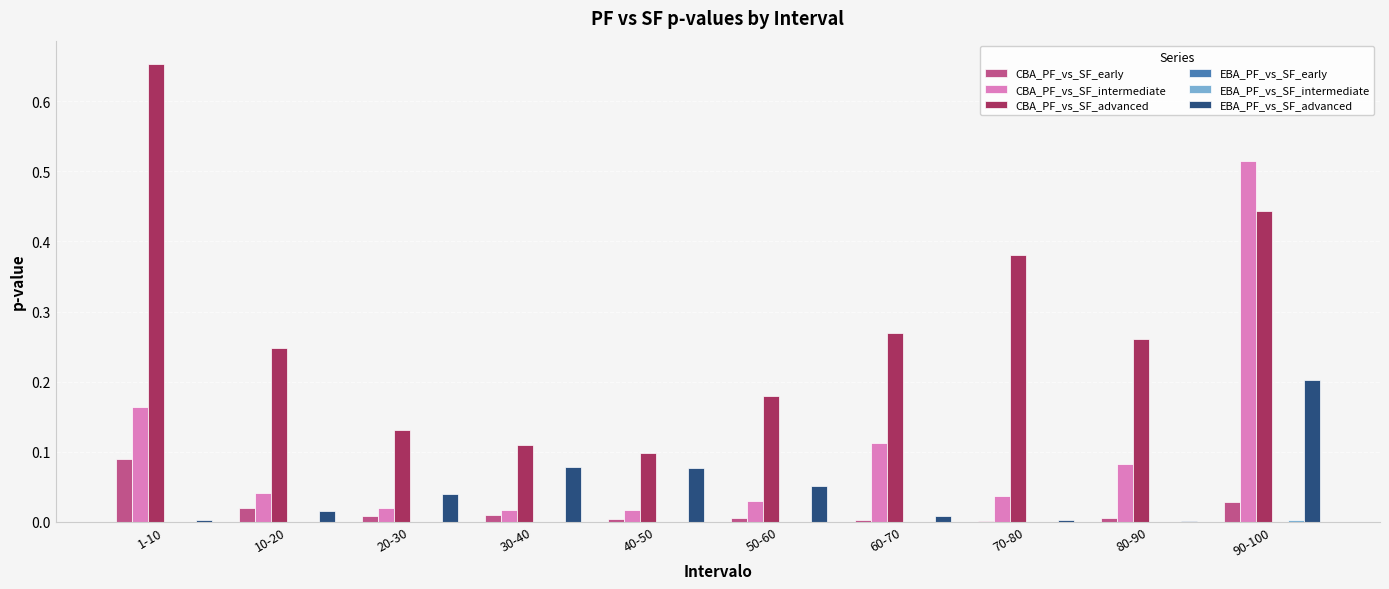

Which series changed the most between 30-40 and 70-80?

CBA_PF_vs_SF_advanced